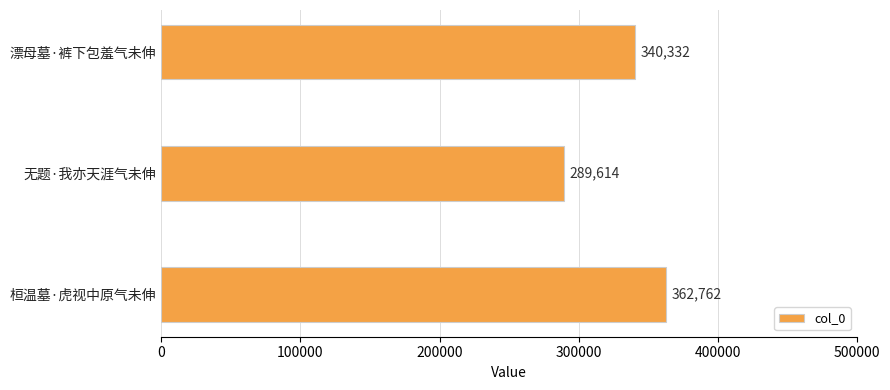

Are the bars grouped side by side (vs. stacked)?

No